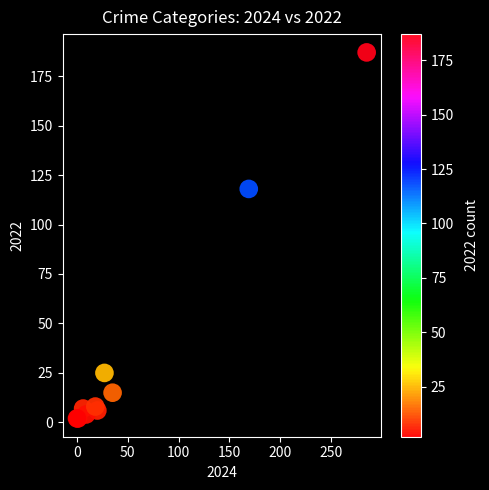

What Y value in the scatter plot is closest to 94?

118